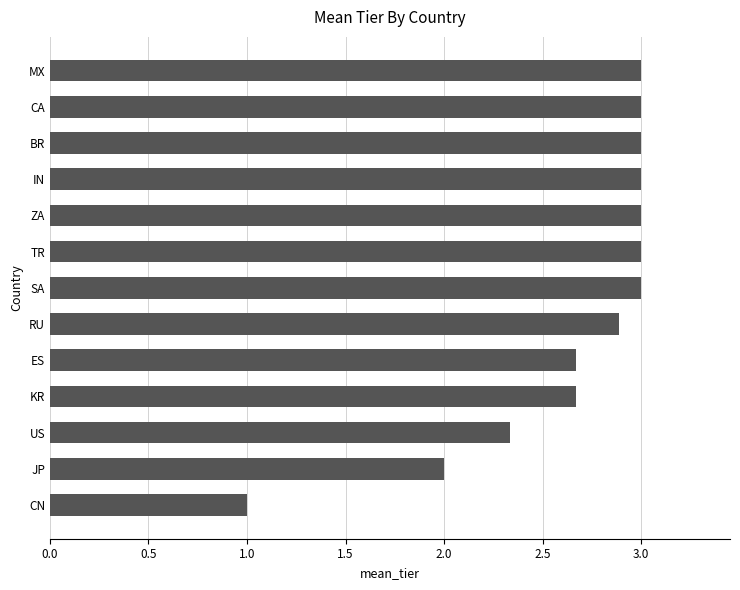

What value does the data have at KR?

2.7